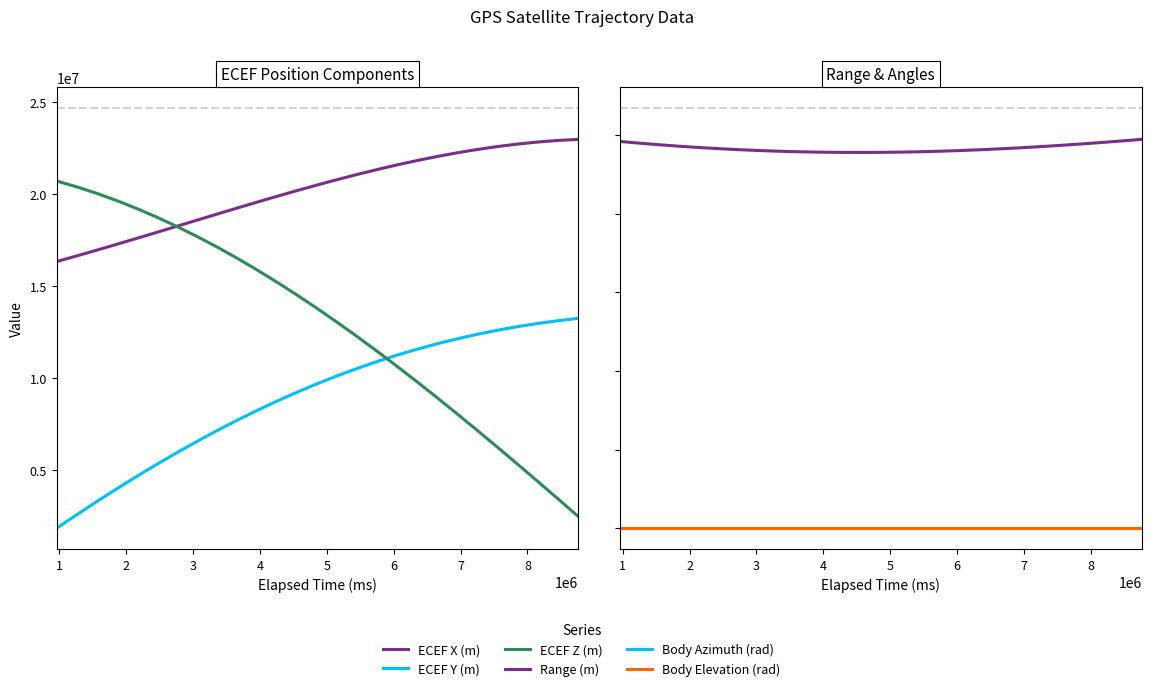

True or false: Range (m) has more than 1 points higher than both neighbors.

False